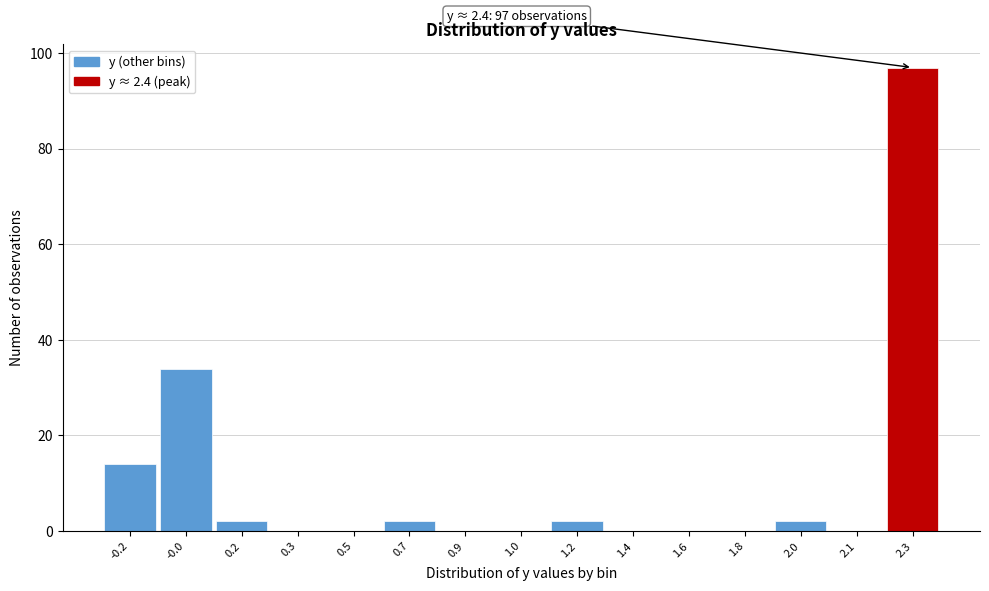

Reading right to left, transcribe all the data shown in this chart.

2.3=97	2.1=0	2.0=2	1.8=0	1.6=0	1.4=0	1.2=2	1.0=0	0.9=0	0.7=2	0.5=0	0.3=0	0.2=2	-0.0=34	-0.2=14